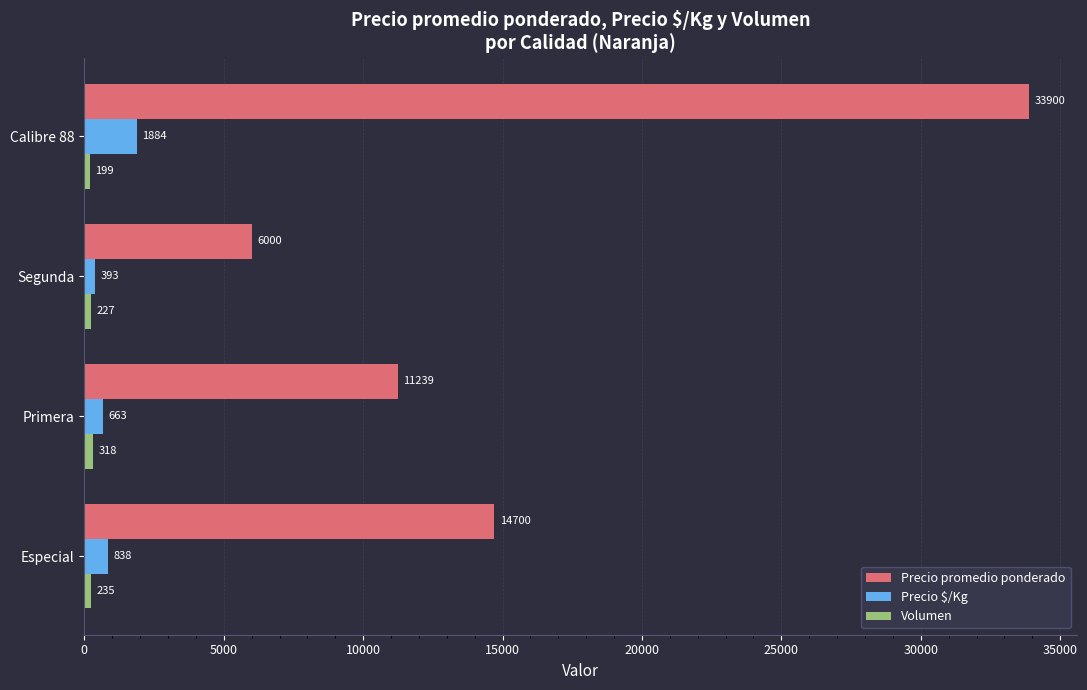

Rank the categories by Precio promedio ponderado value from highest to lowest.

Calibre 88, Especial, Primera, Segunda